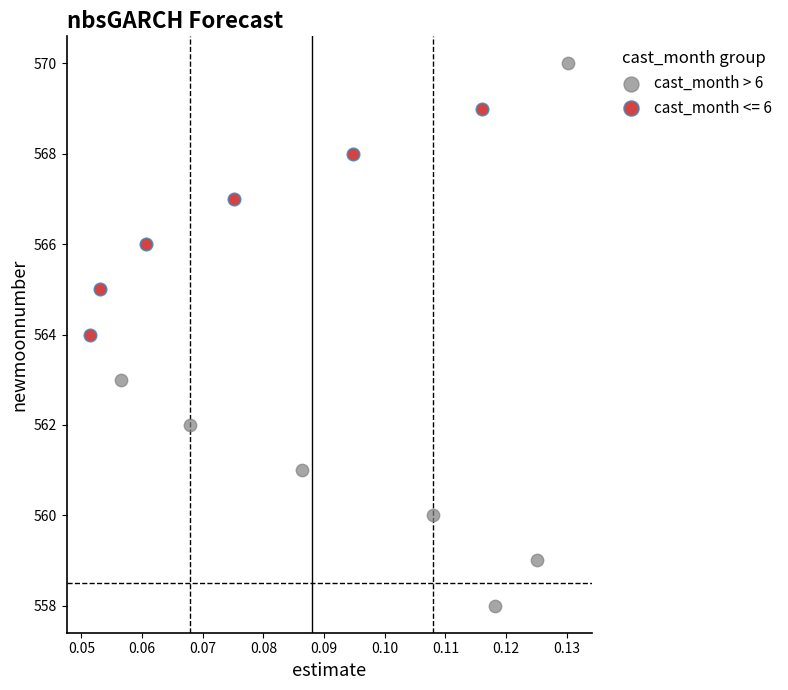

Which series reaches the maximum Y coordinate?

cast_month > 6